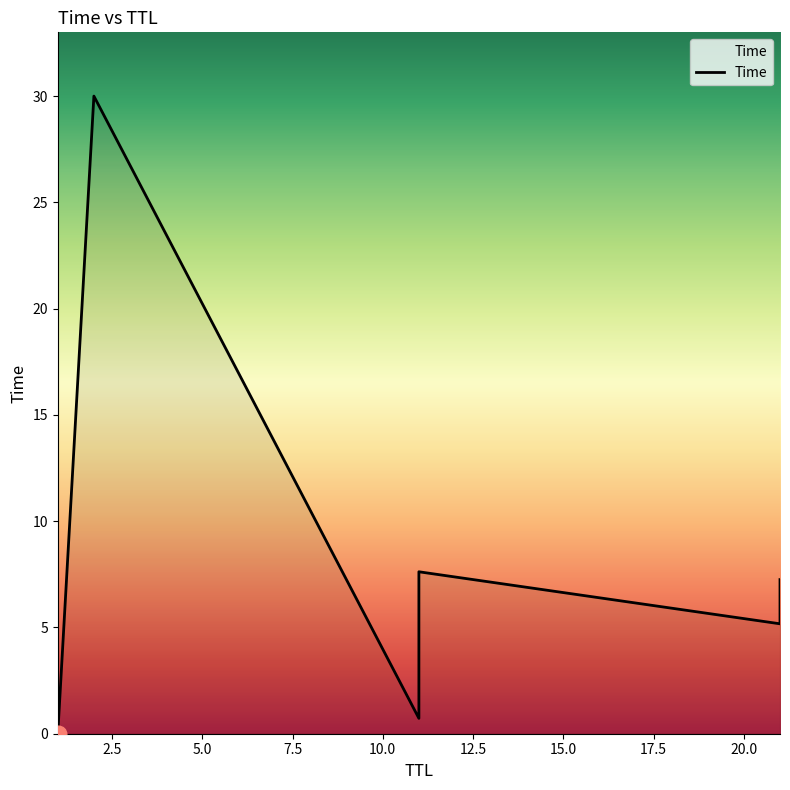

What is the difference between the maximum and minimum values?

30.0